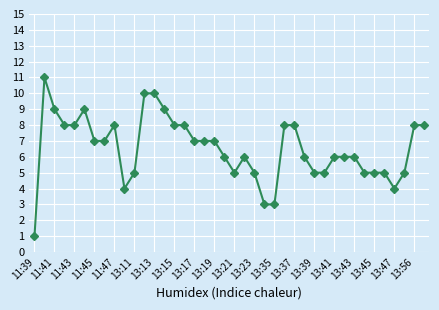

What is the greatest value displayed?

11